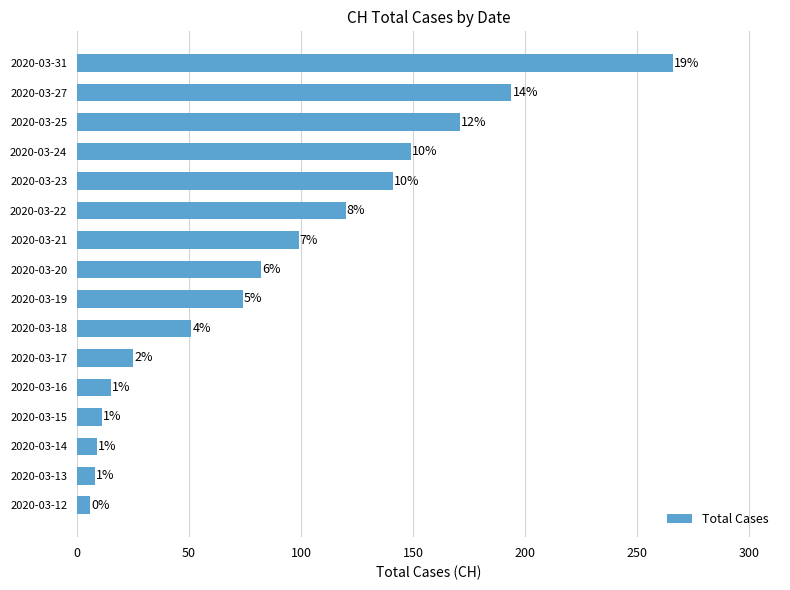

Are the bars grouped side by side (vs. stacked)?

No